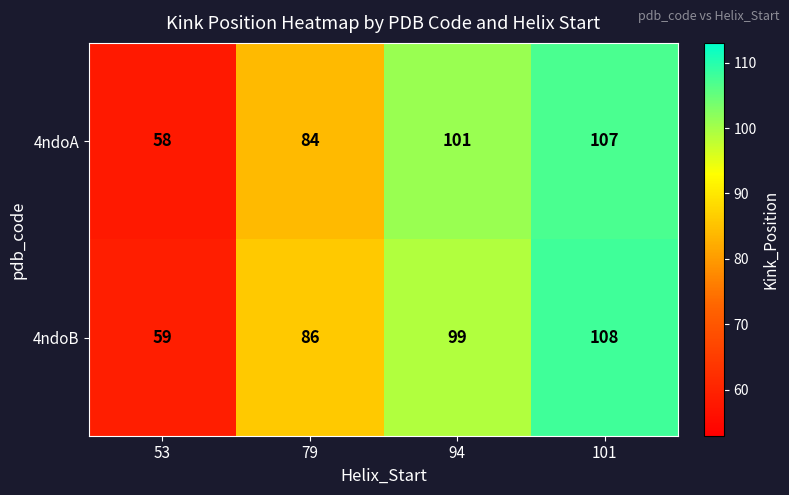

At how many categories does at least one series exceed 72?

3